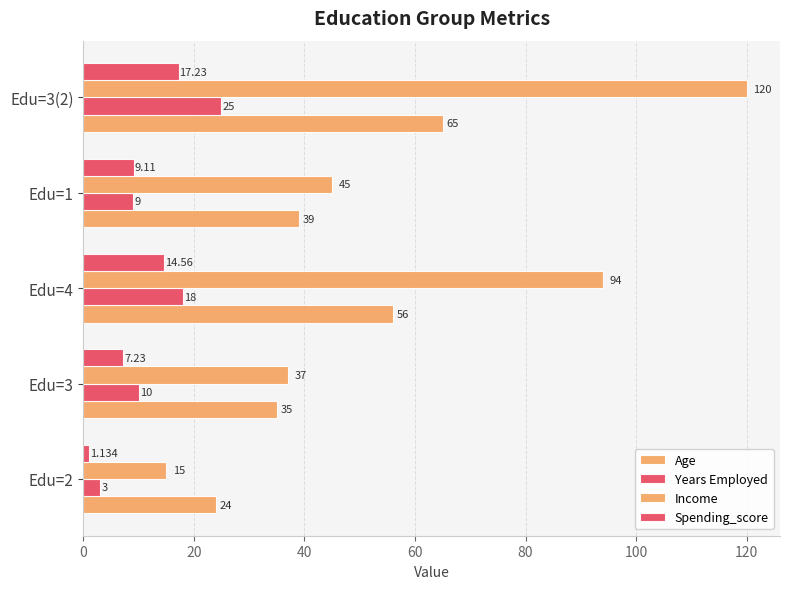

What is the maximum value shown in the chart?

120.0